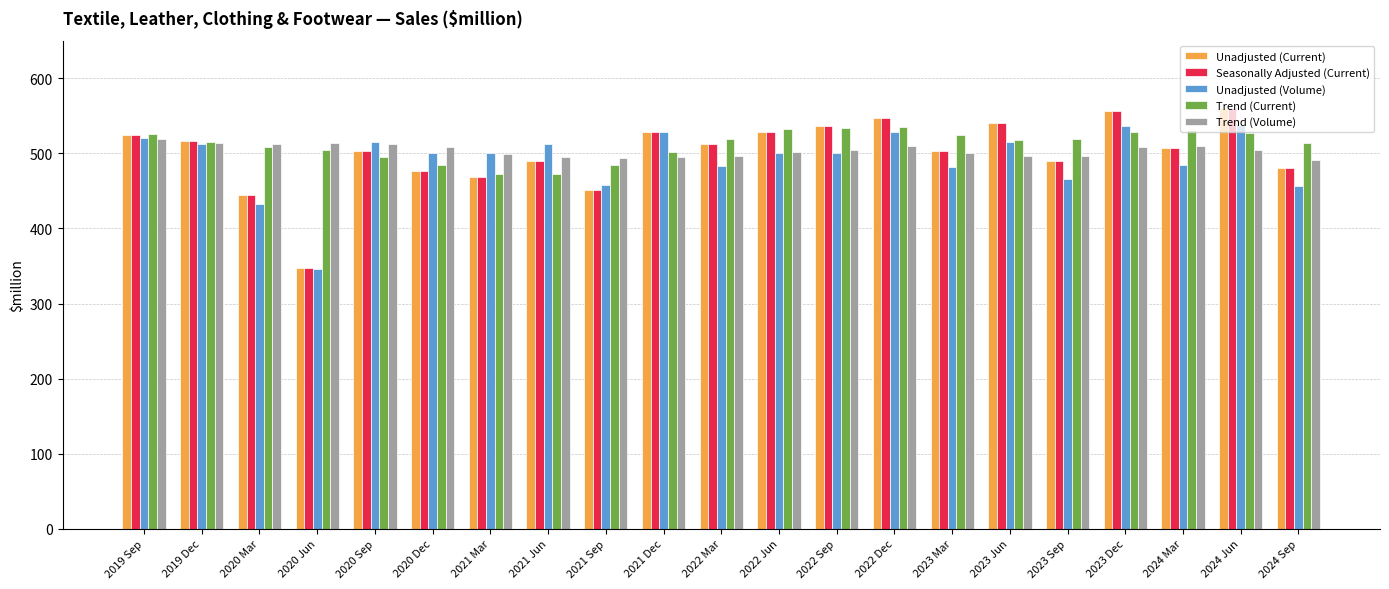

The Unadjusted (Volume) series shows 850 at 2022 Mar. True or false?

False